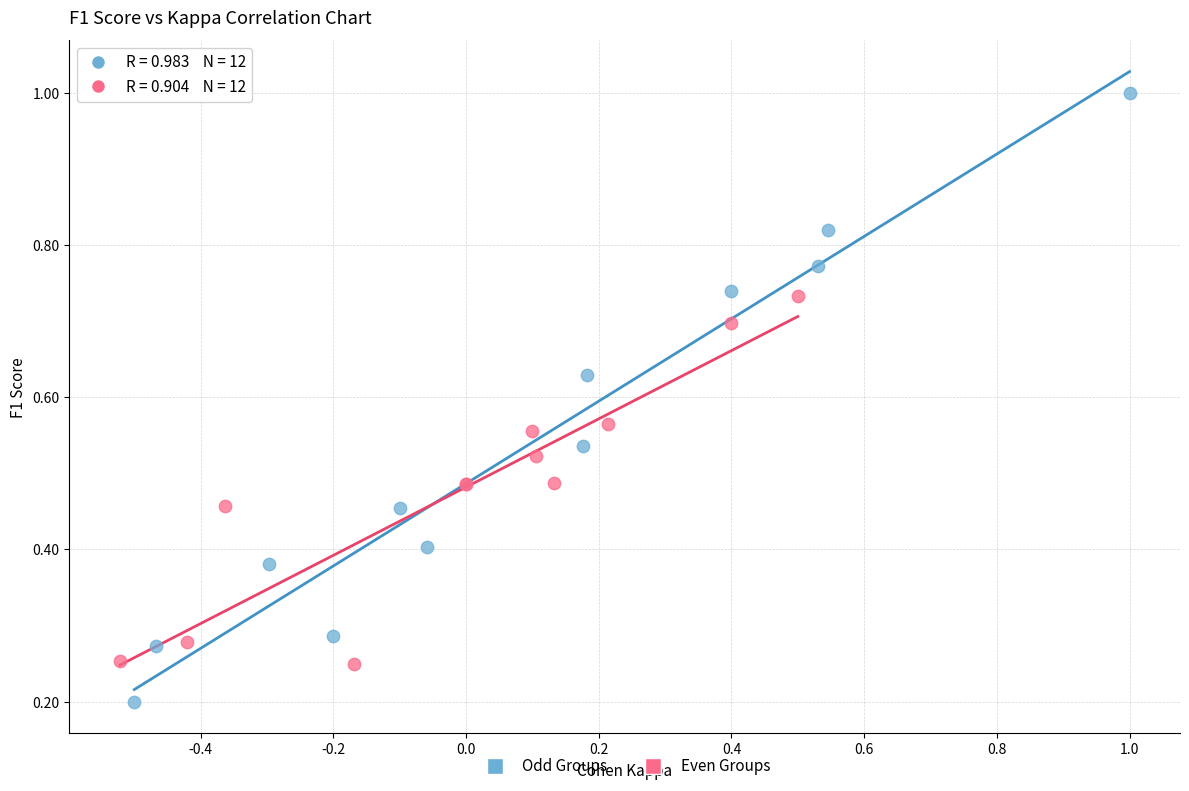

Which series reaches the minimum Y coordinate?

Odd Groups